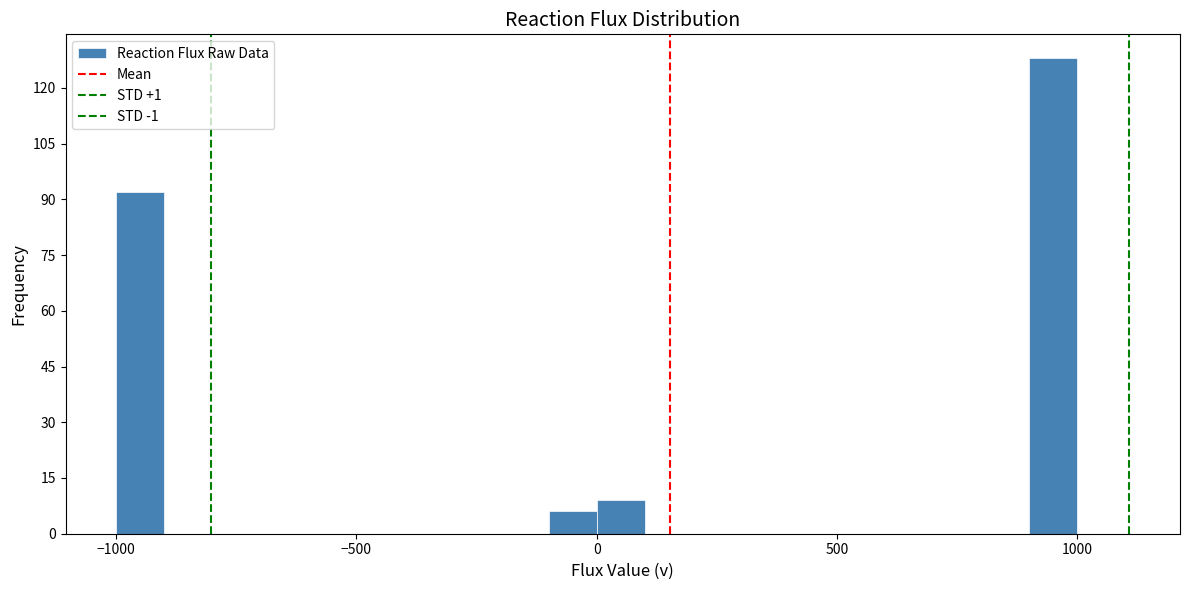

Around what value on the x-axis is the tallest bar? Give the approximate position of its centre, as read against the axis.

950